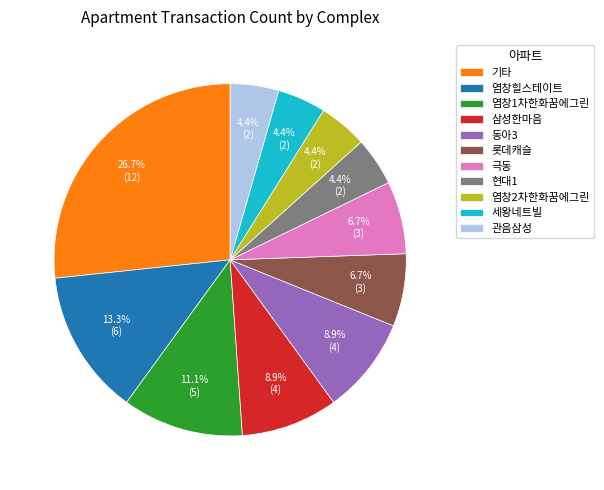

True or false: 염창2차한화꿈에그린 accounts for 19% of the total.

False